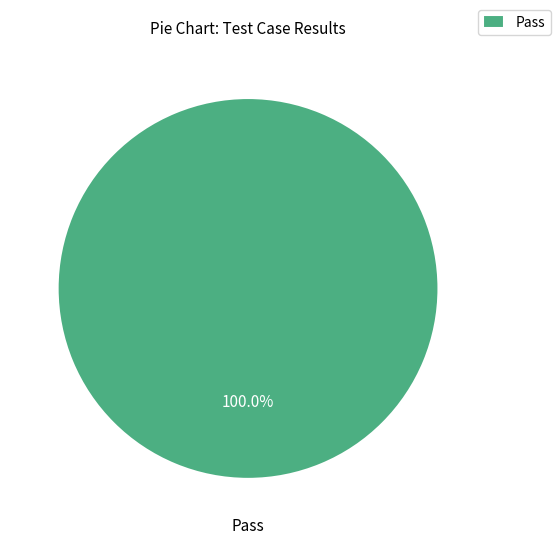

Rank the categories by value from highest to lowest.

Pass